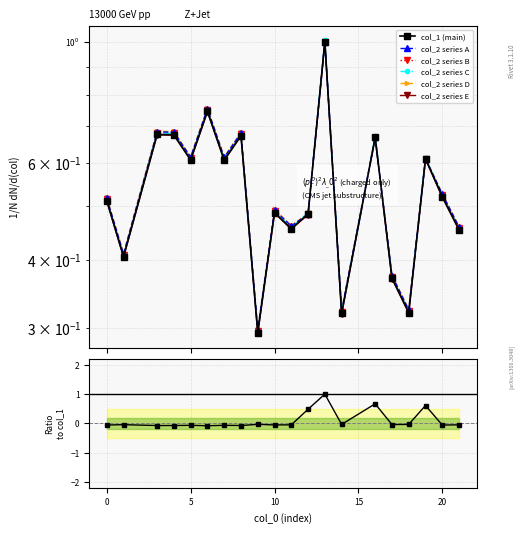

Reading right to left, what are all the values shown in this chart?

col_1: 21=0.5	20=0.5	19=0.6	18=0.3	17=0.4	16=0.7	14=0.3	13=1.0	12=0.5	11=0.5	10=0.5	9=0.3	8=0.7	7=0.6	6=0.7	5=0.6	4=0.7	3=0.7	1=0.4	0=0.5
col_2: 21=0.5	20=0.5	19=0.6	18=0.3	17=0.4	16=0.7	14=0.3	13=1.0	12=0.5	11=0.5	10=0.5	9=0.3	8=0.7	7=0.6	6=0.8	5=0.6	4=0.7	3=0.7	1=0.4	0=0.5
col_3: 21=-0.0	20=-0.1	19=0.6	18=-0.0	17=-0.0	16=0.7	14=-0.0	13=1.0	12=0.5	11=-0.0	10=-0.1	9=-0.0	8=-0.1	7=-0.1	6=-0.1	5=-0.1	4=-0.1	3=-0.1	1=-0.0	0=-0.1